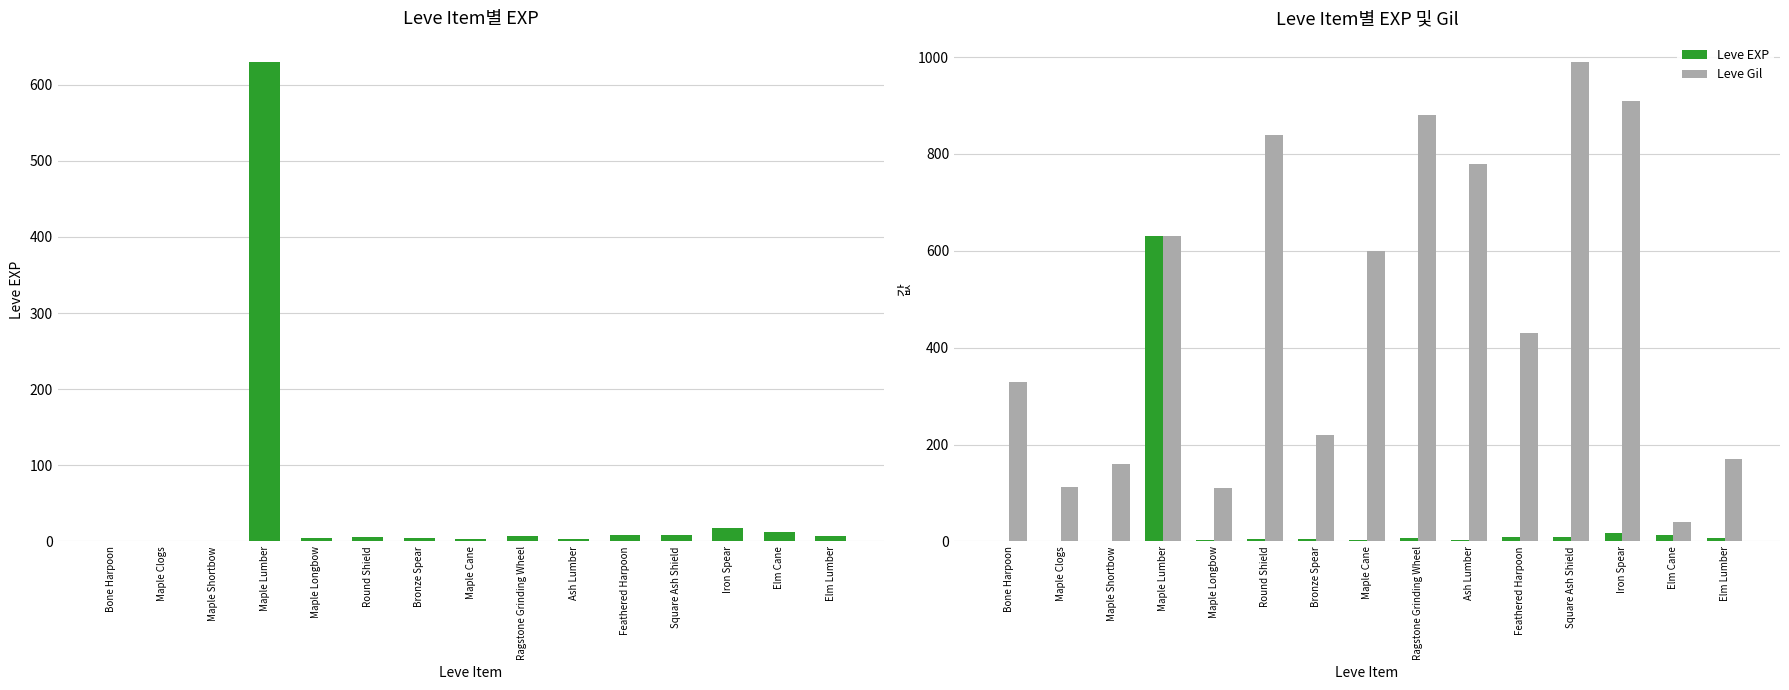

Rank the categories by Leve Gil value from highest to lowest.

Square Ash Shield, Iron Spear, Ragstone Grinding Wheel, Round Shield, Ash Lumber, Maple Lumber, Maple Cane, Feathered Harpoon, Bone Harpoon, Bronze Spear, Elm Lumber, Maple Shortbow, Maple Clogs, Maple Longbow, Elm Cane